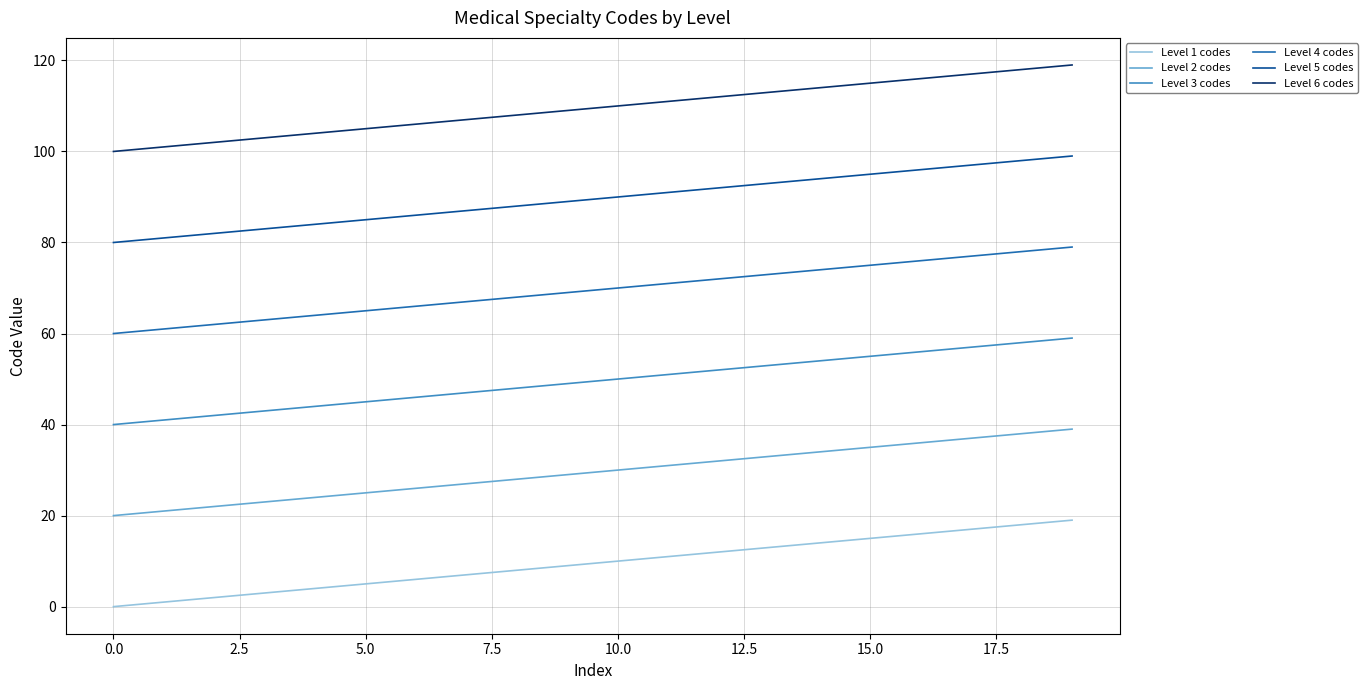

What is the maximum value for Level 6 codes?

119